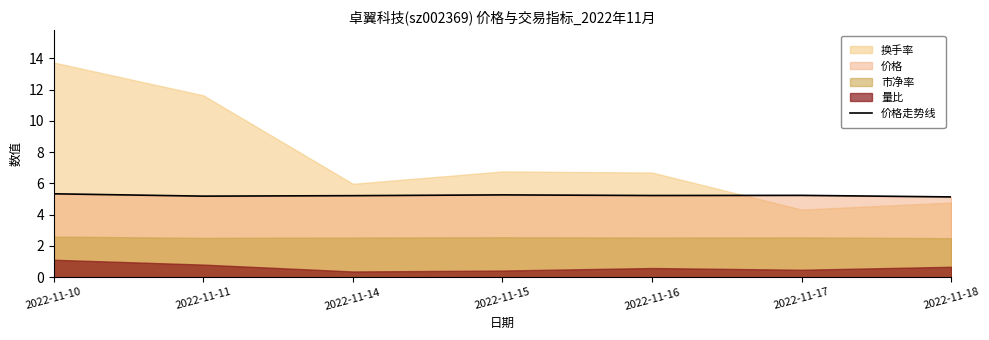

Where is the data nearest to the value 5?

2022-11-18